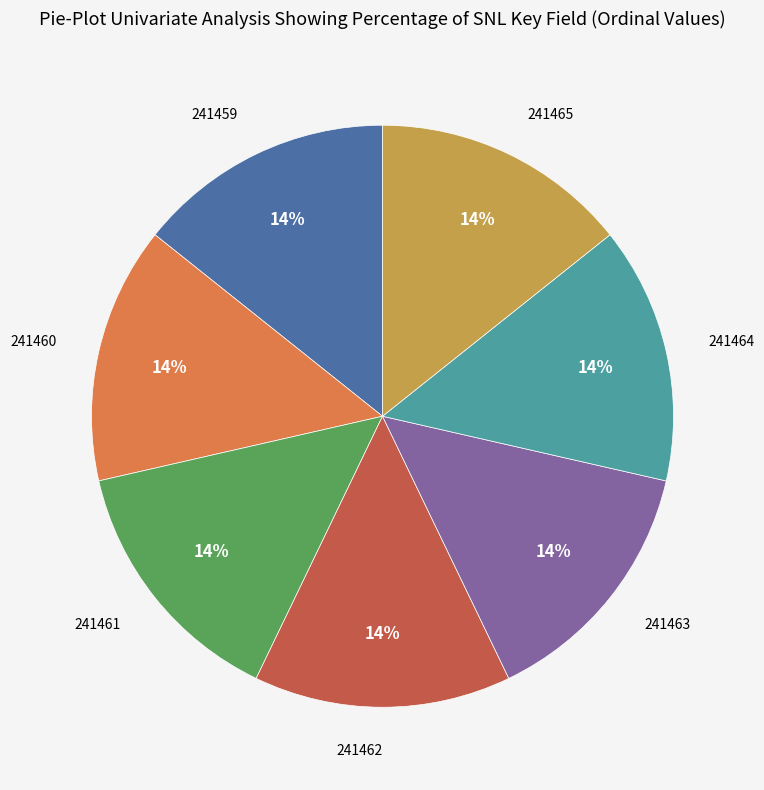

Count the number of slices in the pie.

7